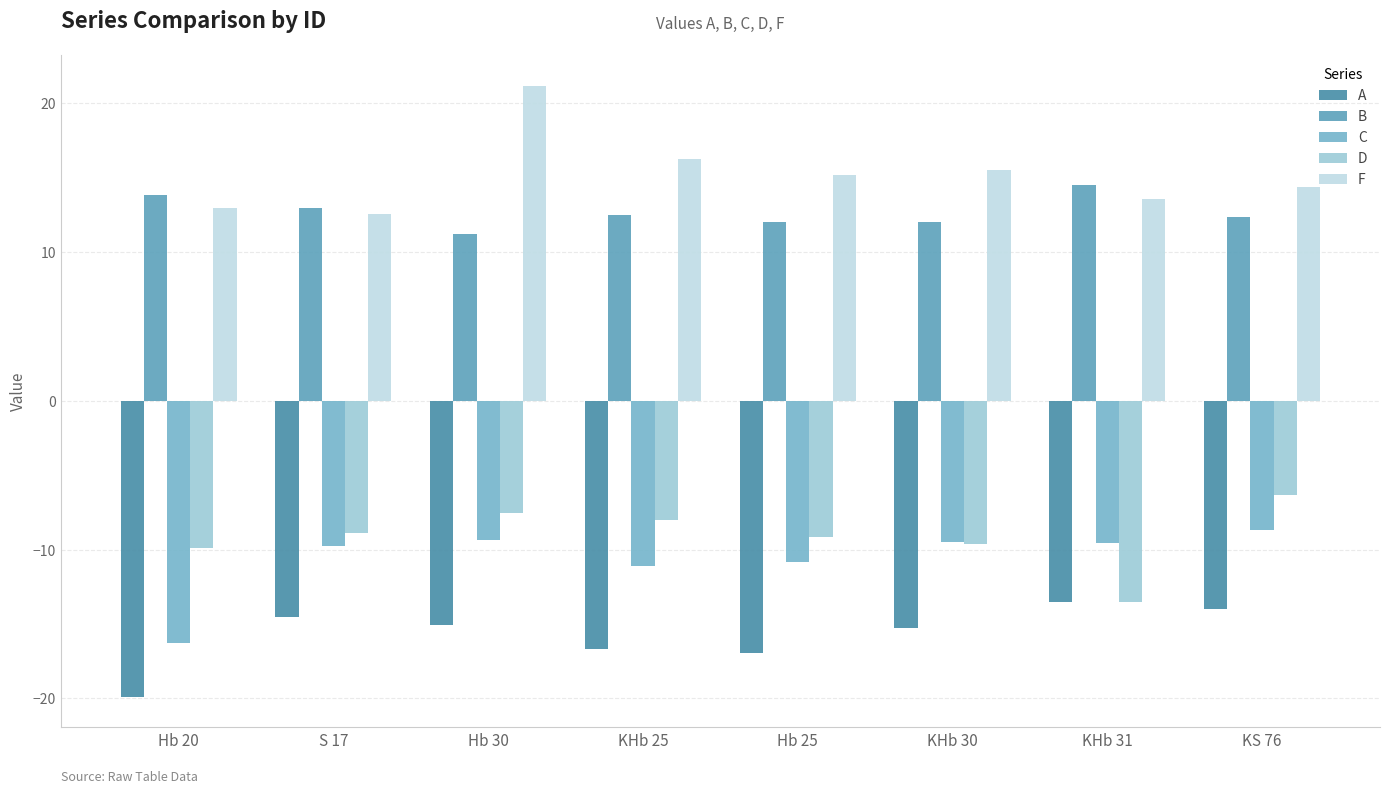

Reading left to right, list all the values displayed in this chart.

A: -19.9	-14.5	-15.1	-16.7	-17.0	-15.2	-13.5	-14.0
B: 13.8	12.9	11.2	12.5	12.0	12.0	14.5	12.3
C: -16.3	-9.8	-9.3	-11.1	-10.8	-9.5	-9.6	-8.7
D: -9.9	-8.9	-7.5	-8.0	-9.1	-9.6	-13.5	-6.3
F: 12.9	12.6	21.1	16.2	15.1	15.5	13.5	14.4